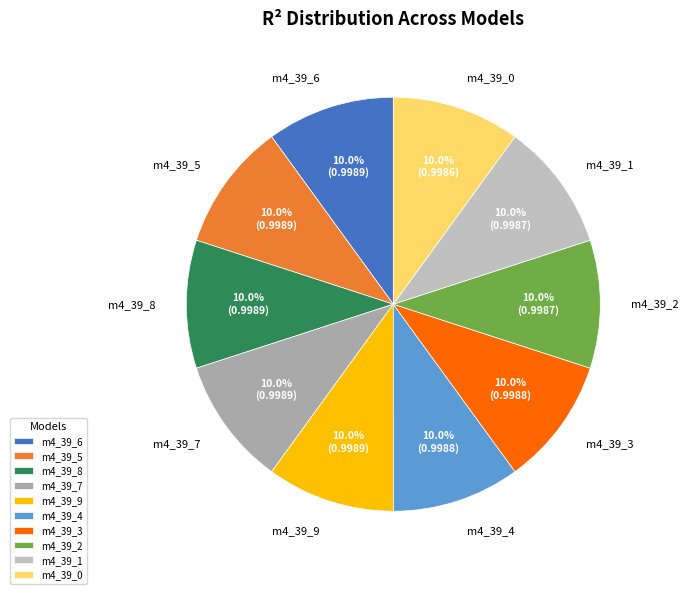

Count the number of slices in the pie.

10